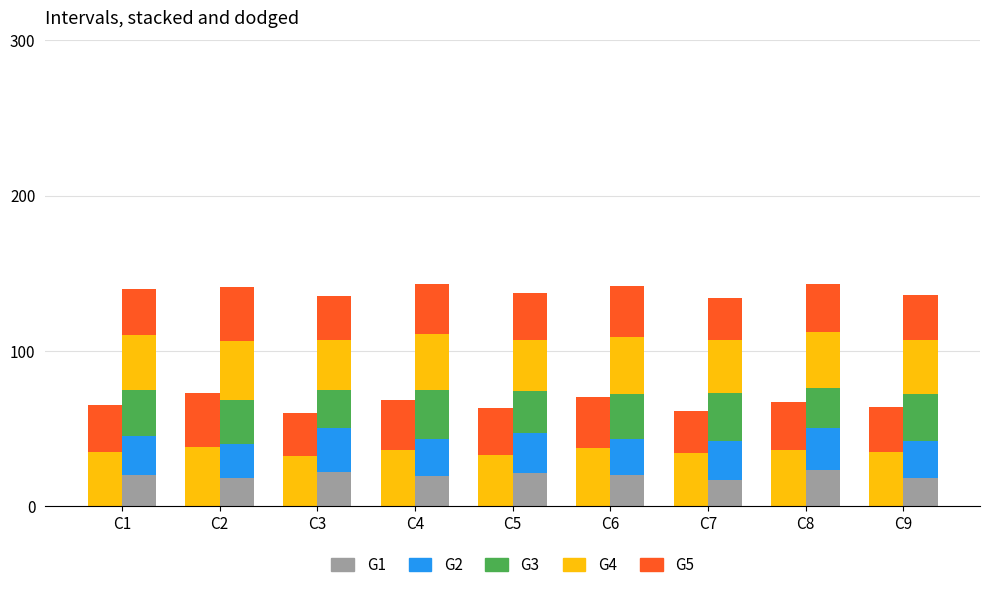

Between C2 and C9, which series saw the biggest shift?

G5